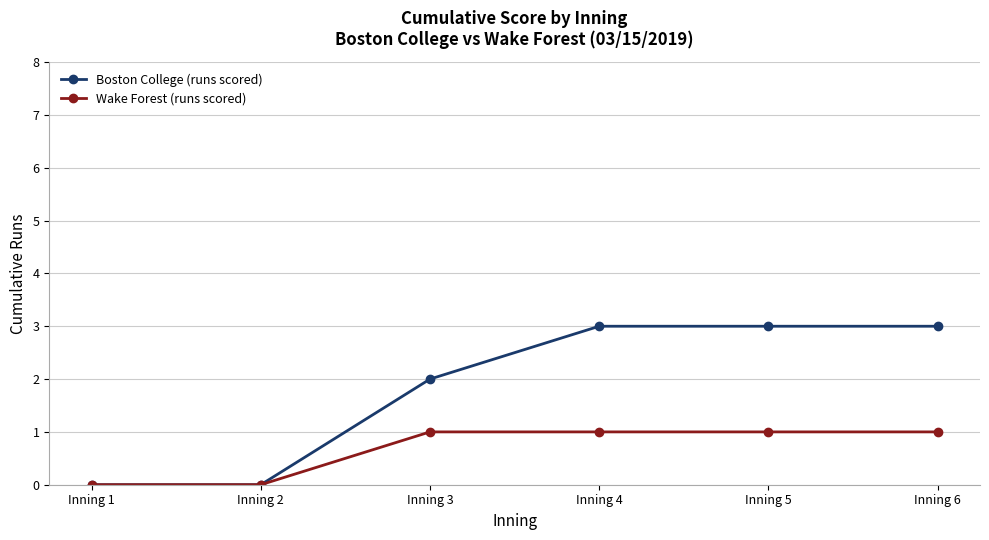

How many data points in Boston College (runs scored) are less than 3?

3